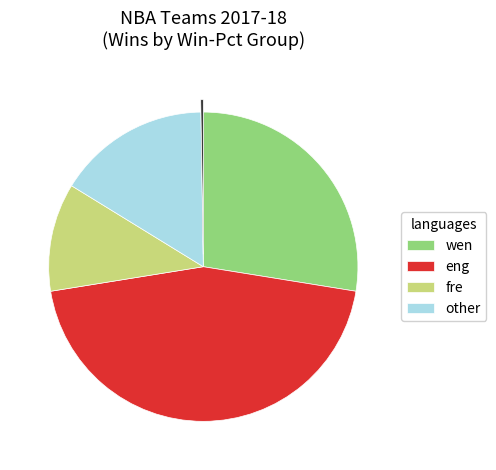

Is there a majority slice in this chart?

No